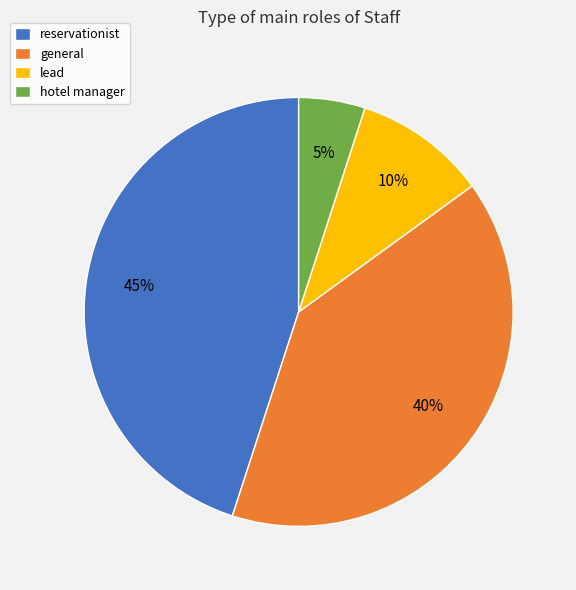

Rank the categories by value from highest to lowest.

reservationist, general, lead, hotel manager